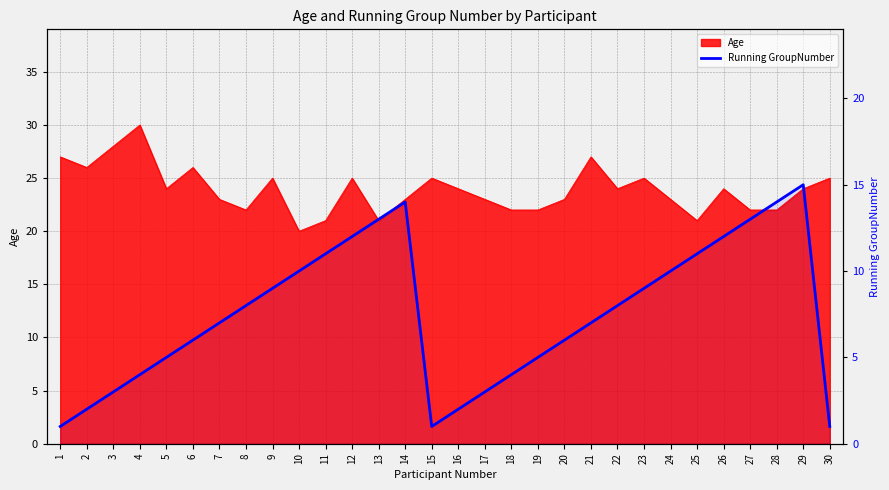

What is the value of the 19th point from the left?

5